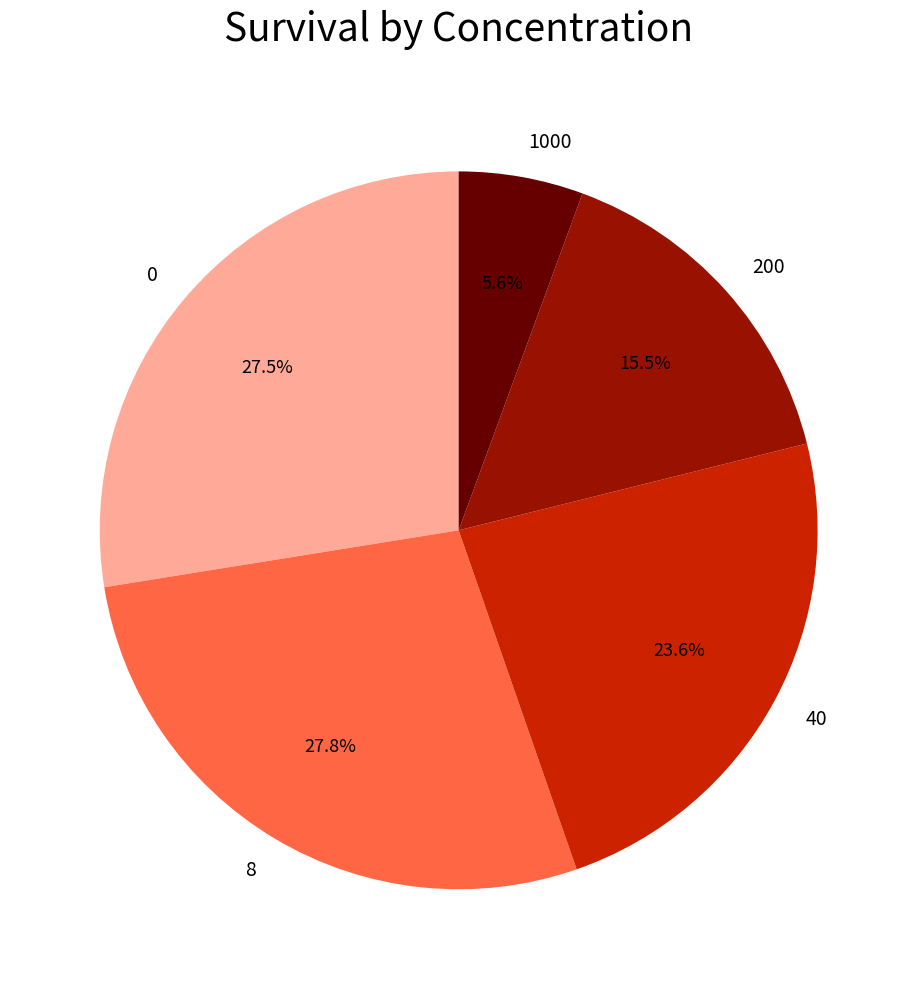

Is there a majority slice in this chart?

No